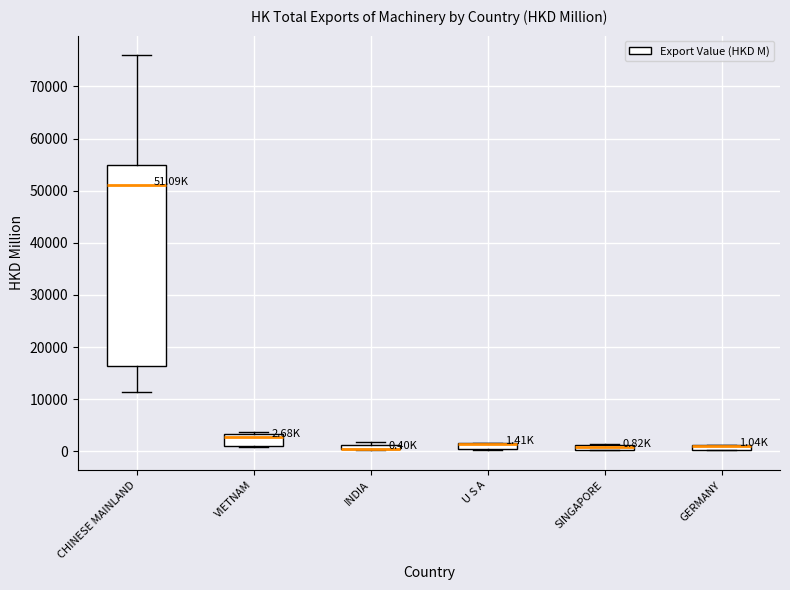

Which box is the tallest, from its lower edge to its upper edge?

CHINESE MAINLAND